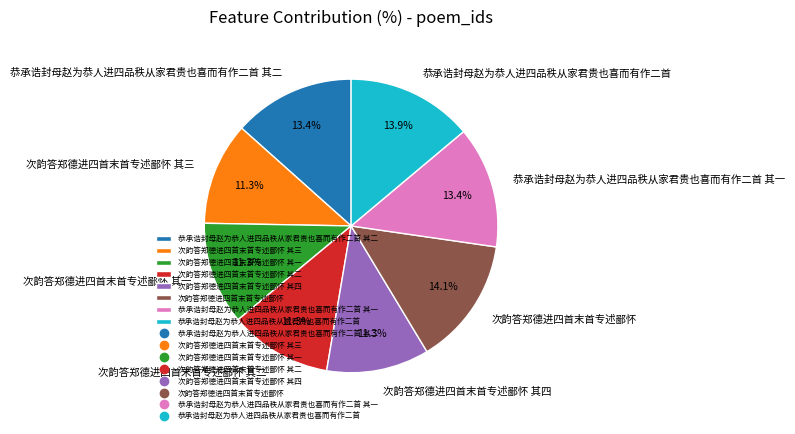

Combined, what portion of the pie is 恭承诰封母赵为恭人进四品秩从家君贵也喜而有作二首 and 次韵答郑德进四首末首专述鄙怀 其一?

25.2%